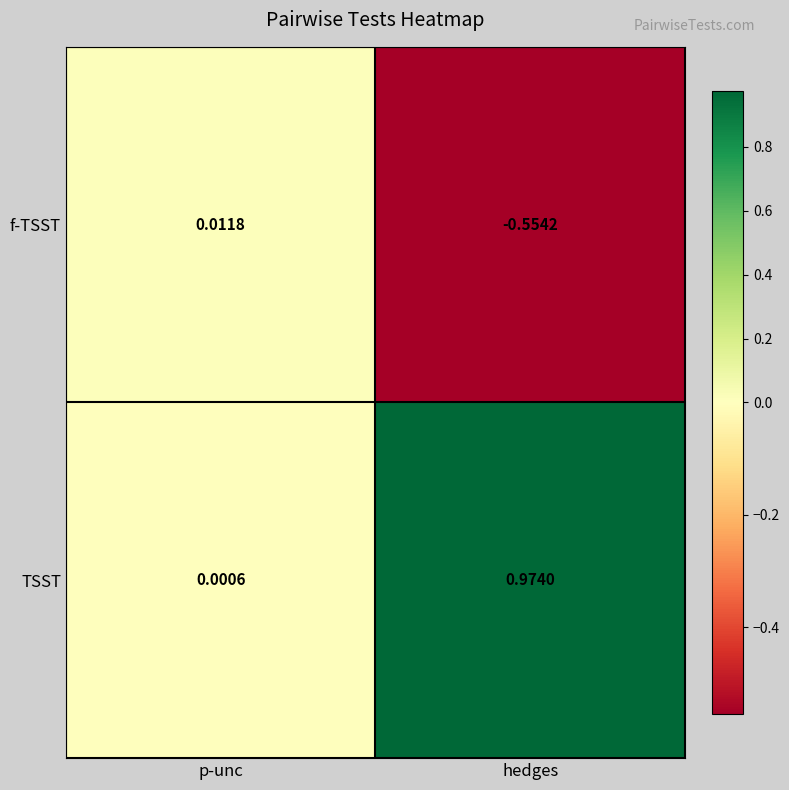

Is the value of TSST at hedges greater than the value of f-TSST at p-unc?

Yes